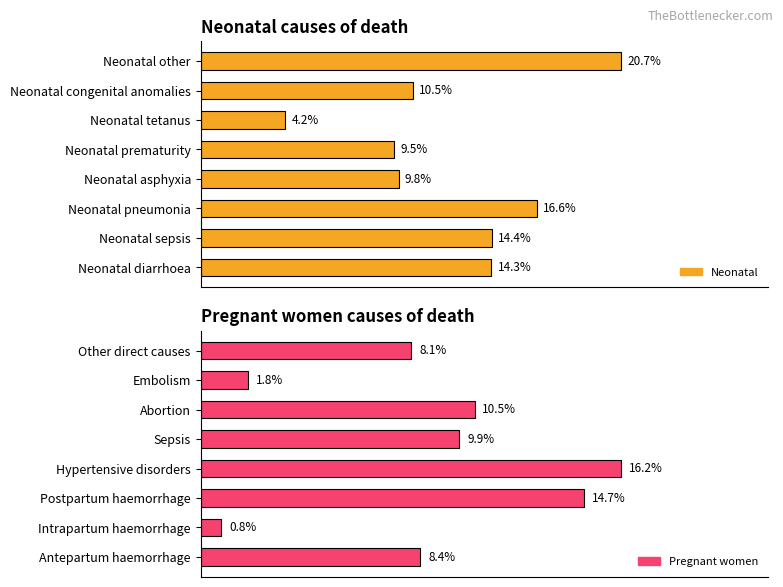

Is the value of Neonatal at 0.30 greater than the value of Pregnant women at 7?

Yes